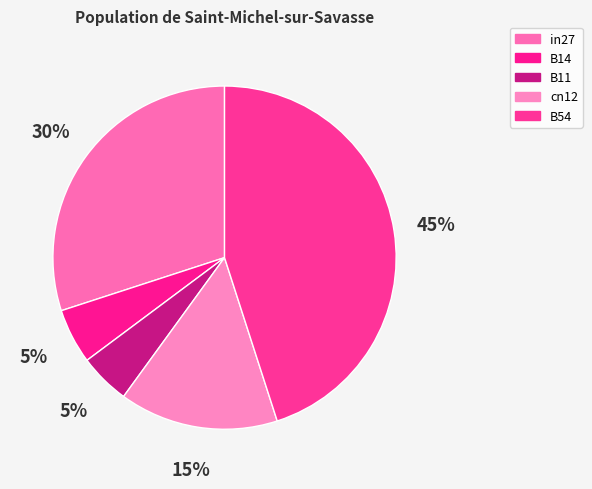

Count the number of slices in the pie.

5